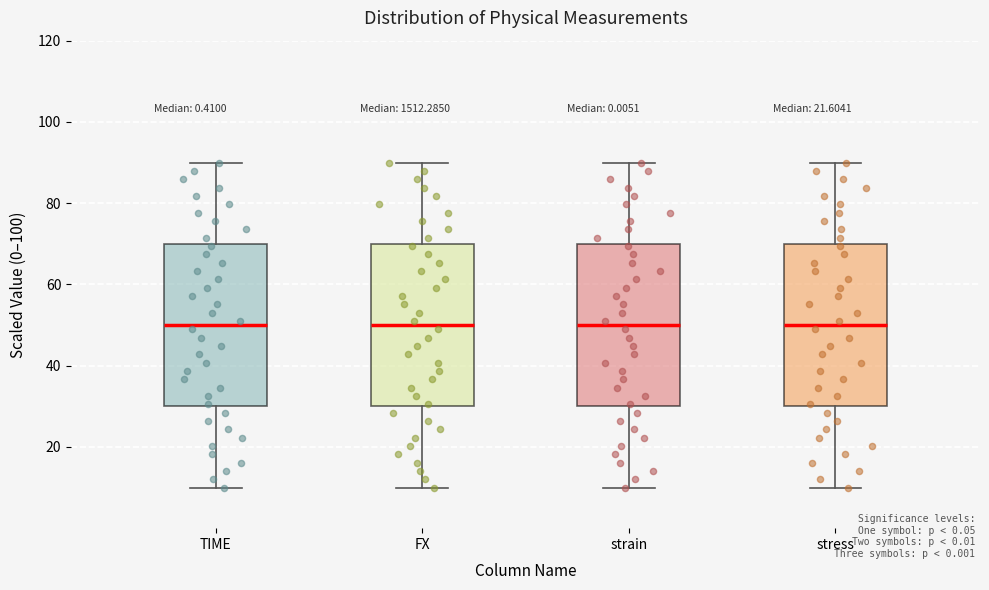

Where does the upper whisker of the box for stress end on the y-axis? The values are not printed on the chart, so give them approximately, as read against the axis.

90